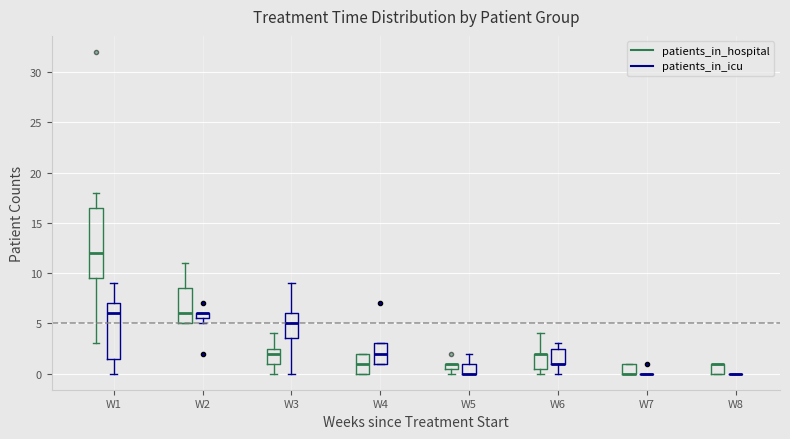

Where is the lower edge of the box for W6 (patients_in_icu) on the y-axis? The values are not printed on the chart, so give them approximately, as read against the axis.

1.0